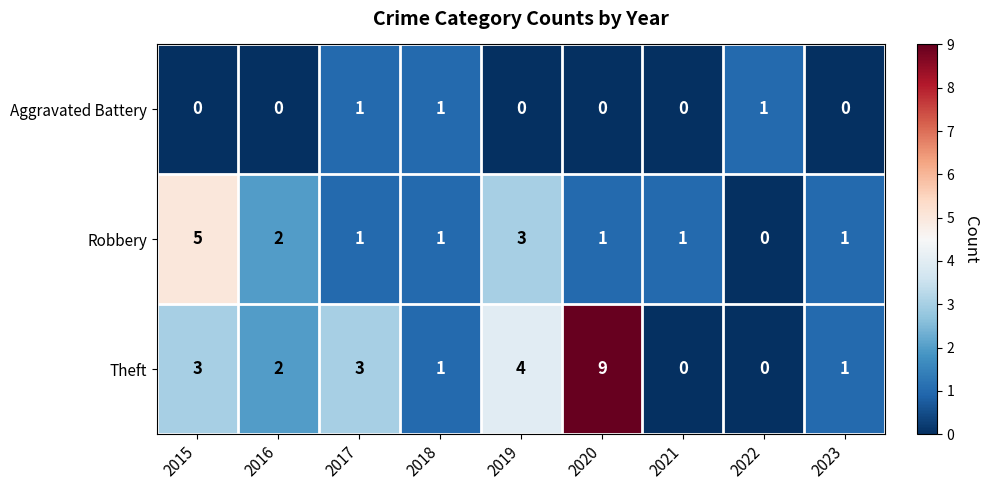

What is the difference between the Robbery values at 2015 and 2017?

4